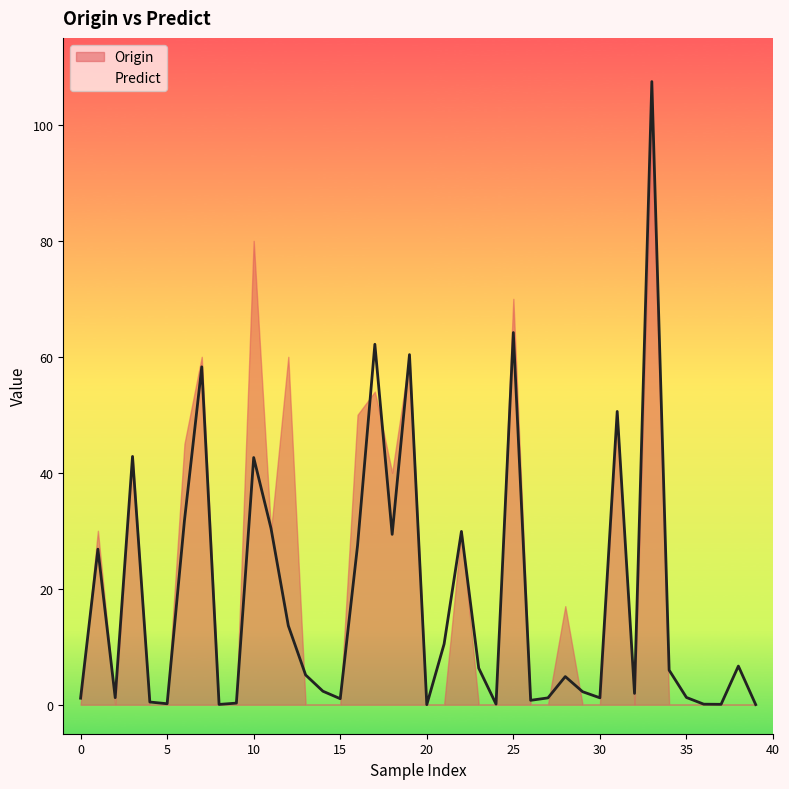

What is the difference between the maximum and second lowest values?

107.4